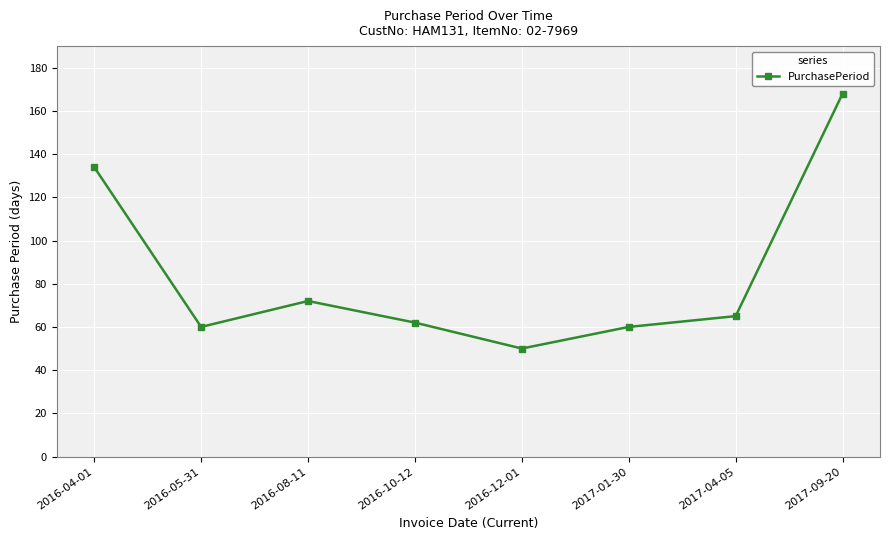

The chart shows a value of 102 at 2017-01-30. True or false?

False